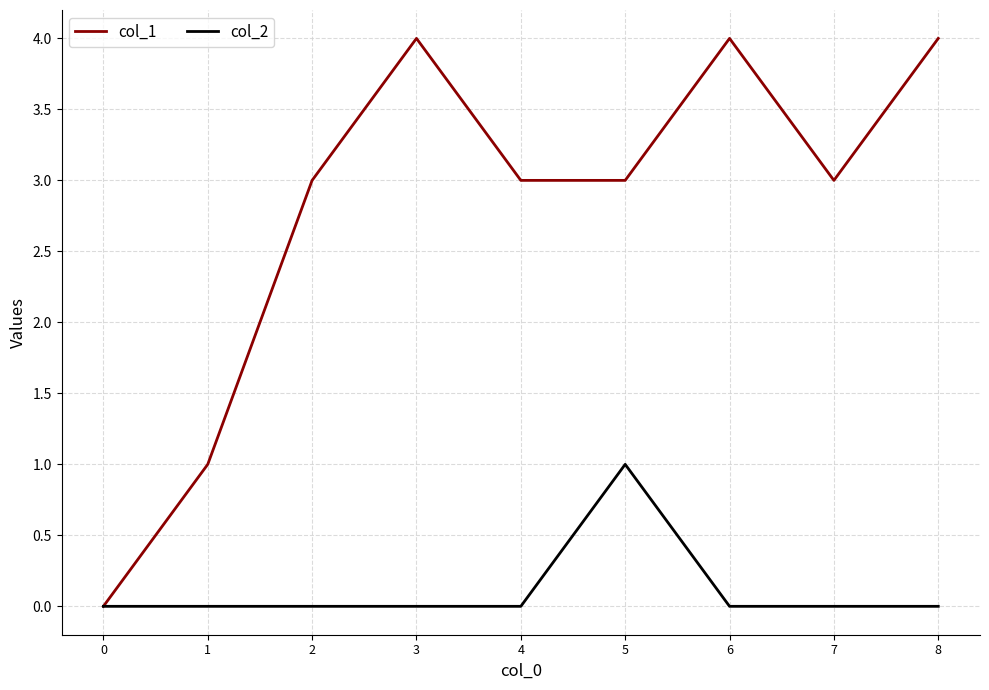

Which series changed the most between 7 and 8?

col_1